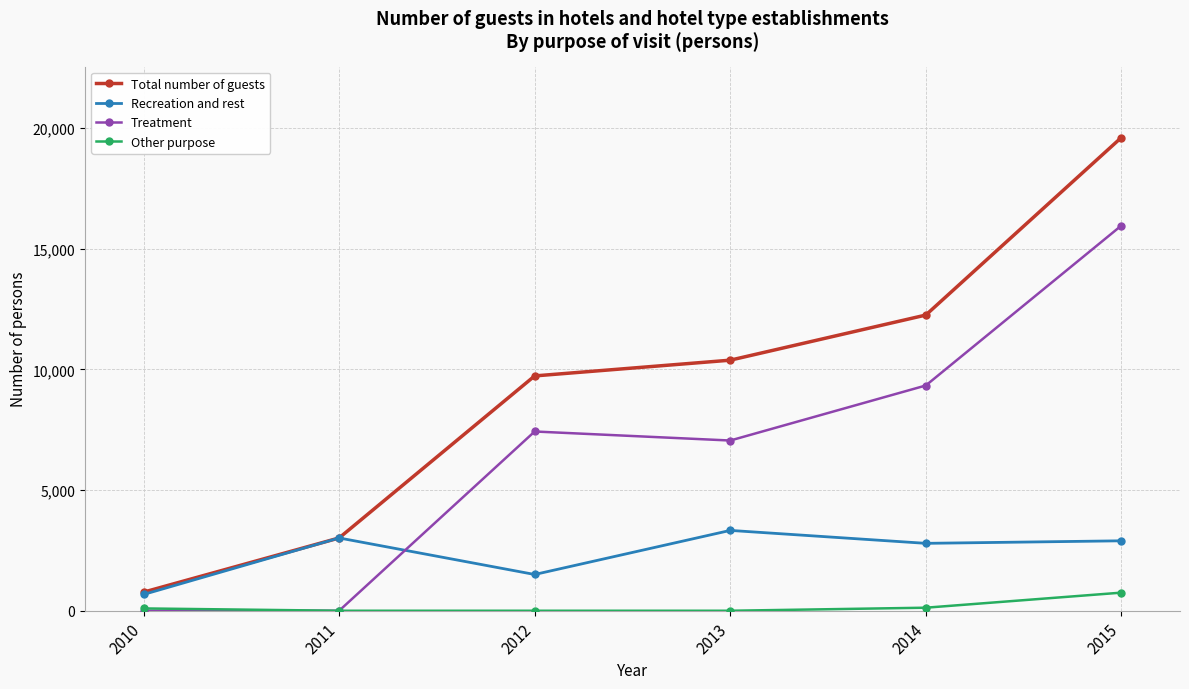

Rank the series by their average value, from highest to lowest.

Total number of guests, Treatment, Recreation and rest, Other purpose